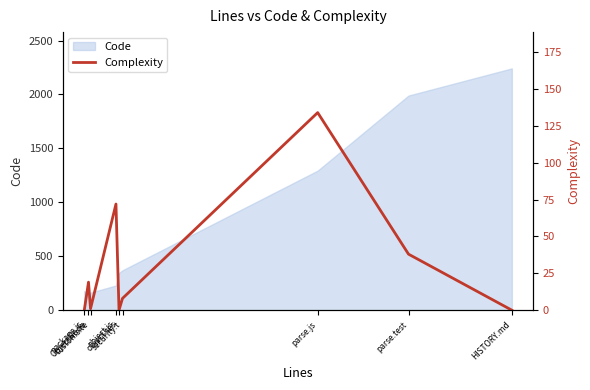

Rank the categories by value from lowest to highest.

package.js, object.tes, HISTORY.md, customs.te, security.t, ObjectNode, parse.test, object.js, parse.js